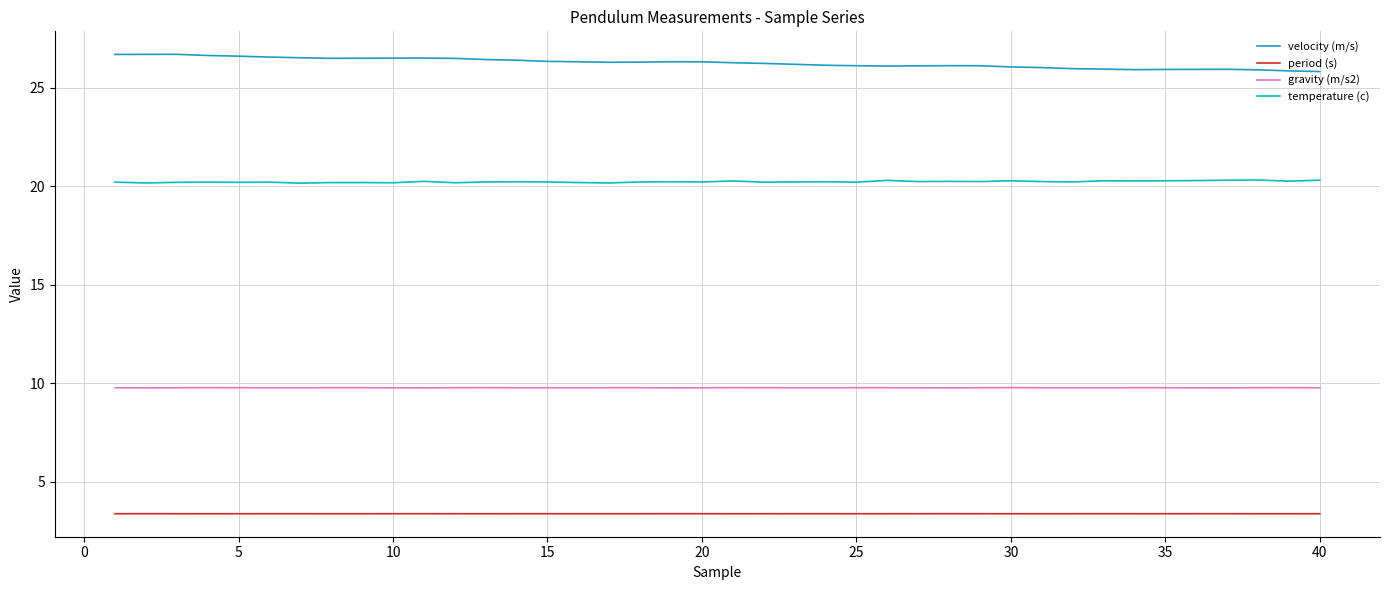

What is the sum of all velocity (m/s) values?

1049.9